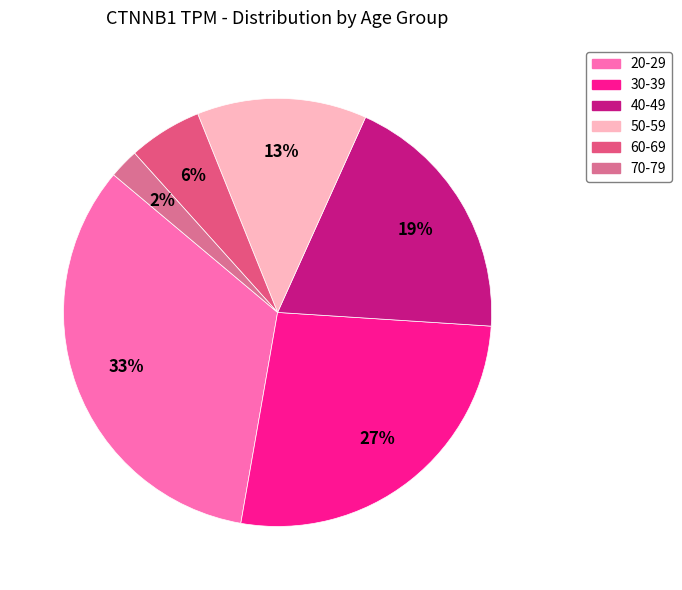

Count the number of slices in the pie.

6